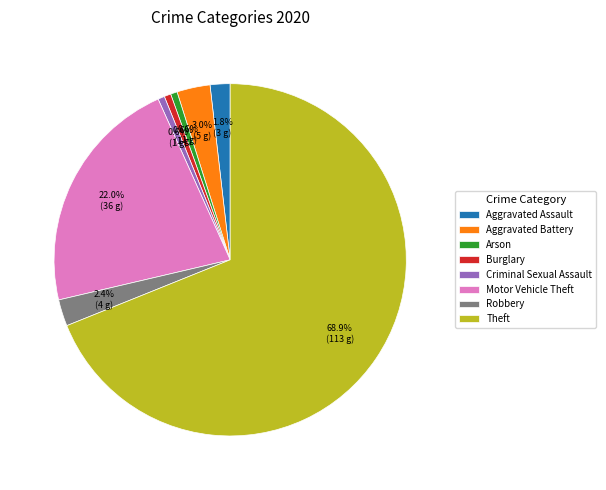

Is it true that Burglary is 9% of the pie?

False